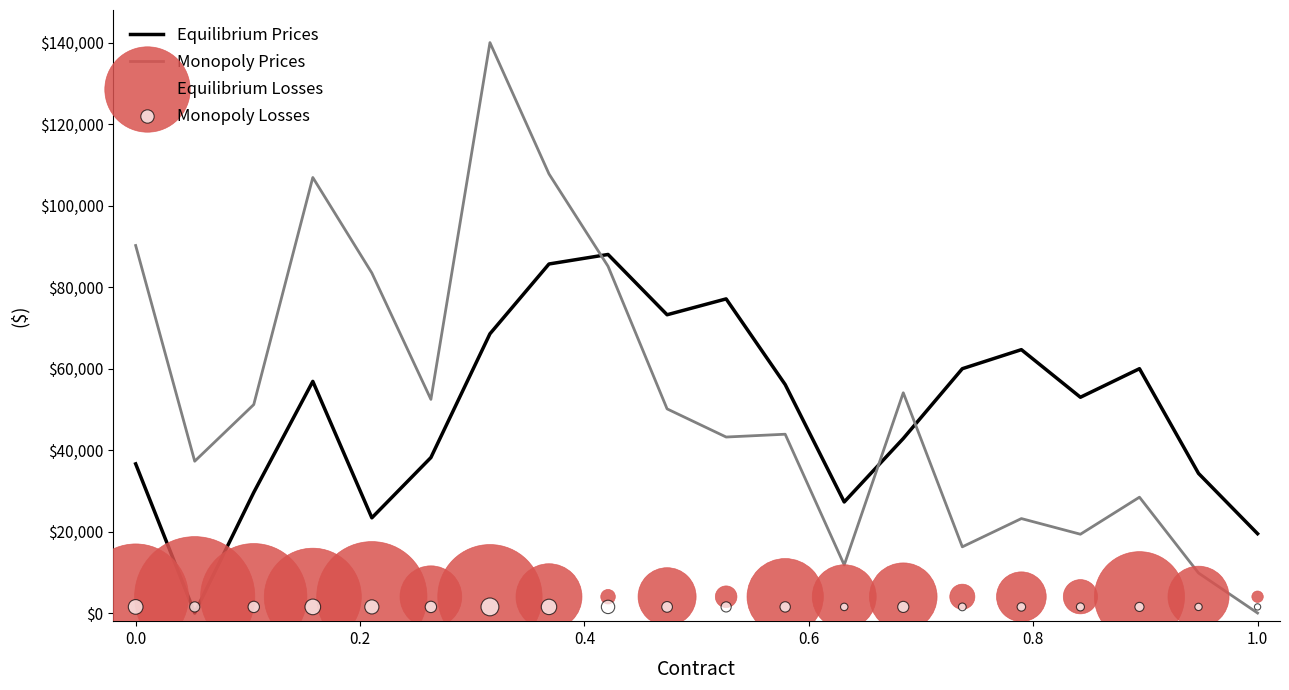

At how many categories does at least one series exceed 128262?

1